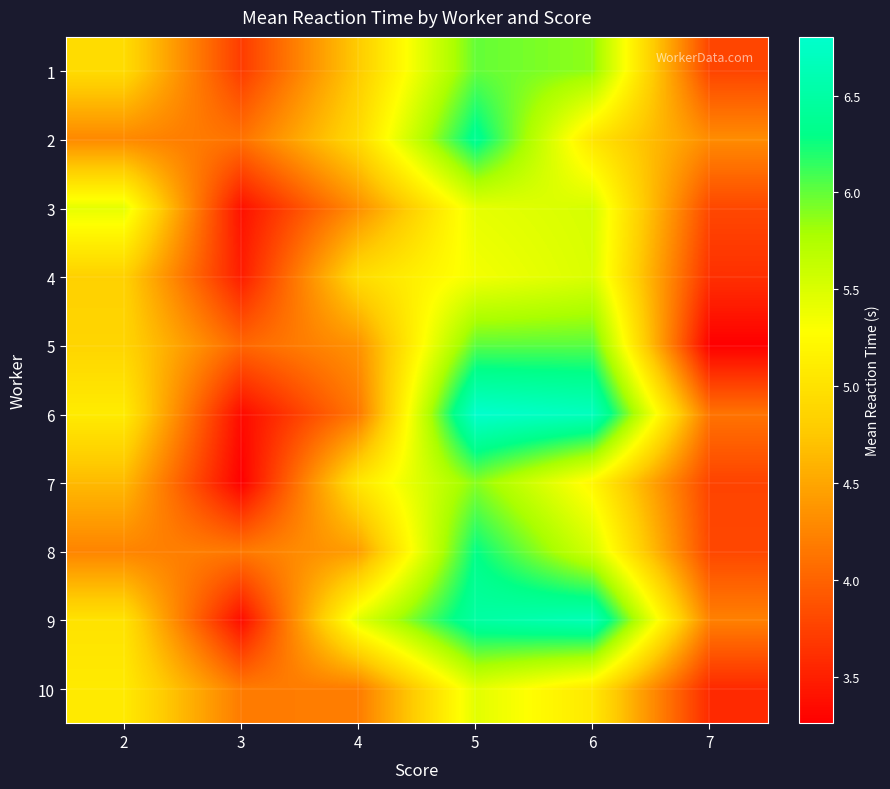

Rank the series by their maximum value, from lowest to highest.

10, 4, 3, 7, 1, 5, 8, 2, 9, 6